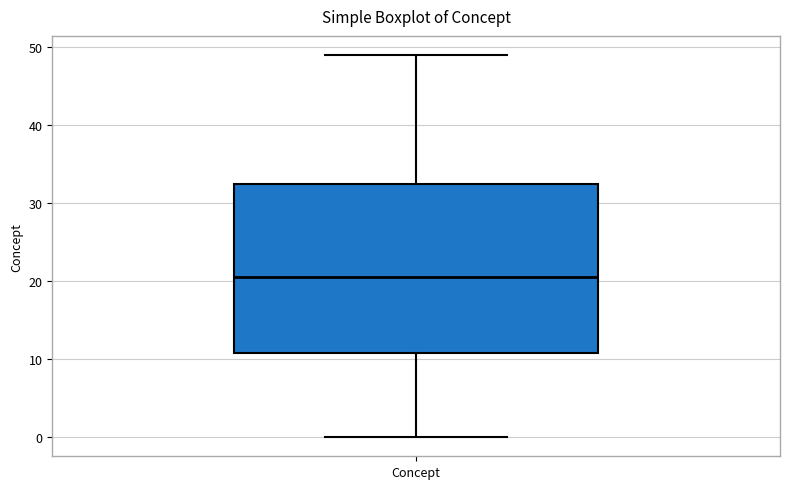

Read this box plot against the y-axis: the position of the median line, the range covered by the box, and the ends of both whiskers. The values are not printed on the chart, so give them approximately, as read against the axis.

median 21, box 11 to 33, whiskers 0 to 49